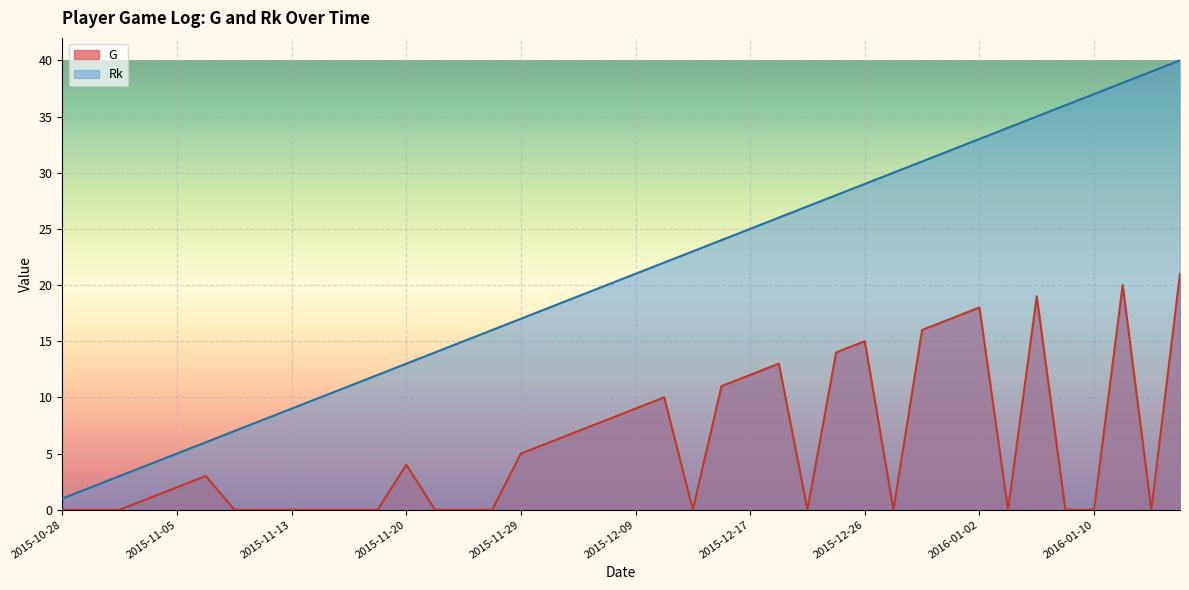

What position from the left is 2015-11-29?

17